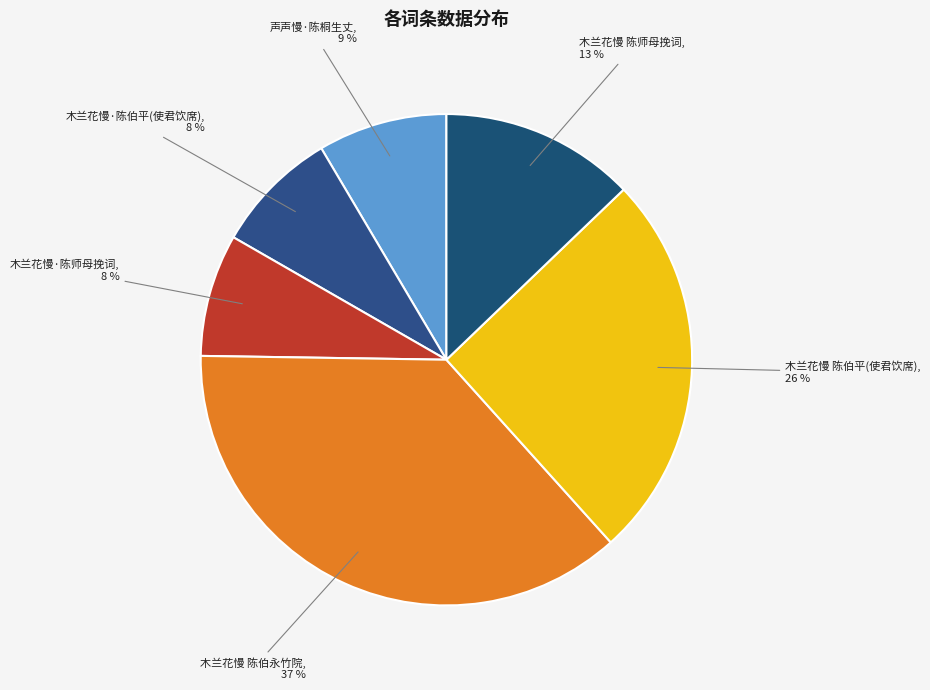

What is the ratio of the value at 木兰花慢·陈师母挽词 to the value at 木兰花慢 陈伯平(使君饮席)?

0.3